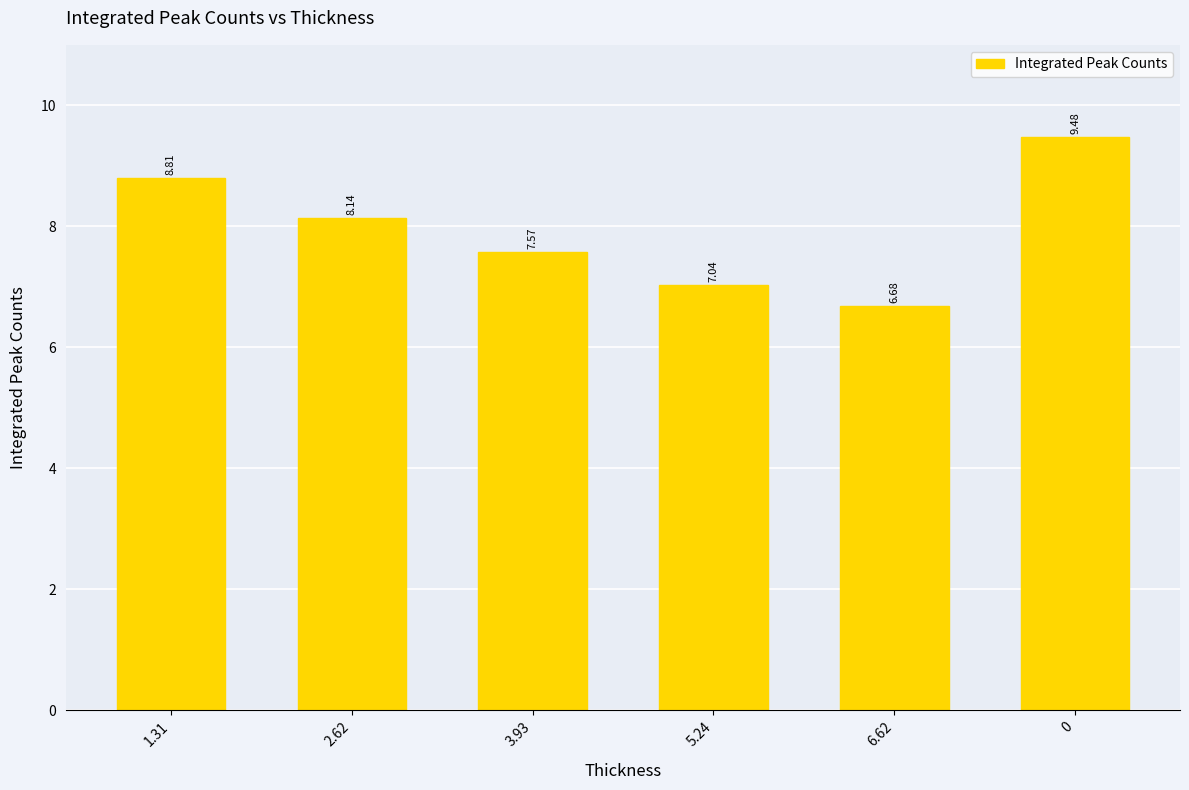

Which has a higher value, 3.93 or 1.31?

1.31